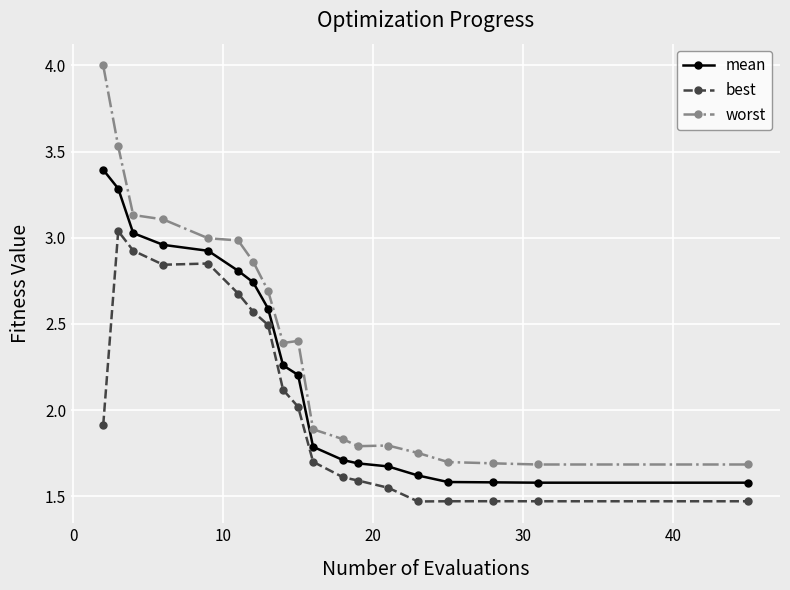

Which series has the largest range (max minus min)?

worst